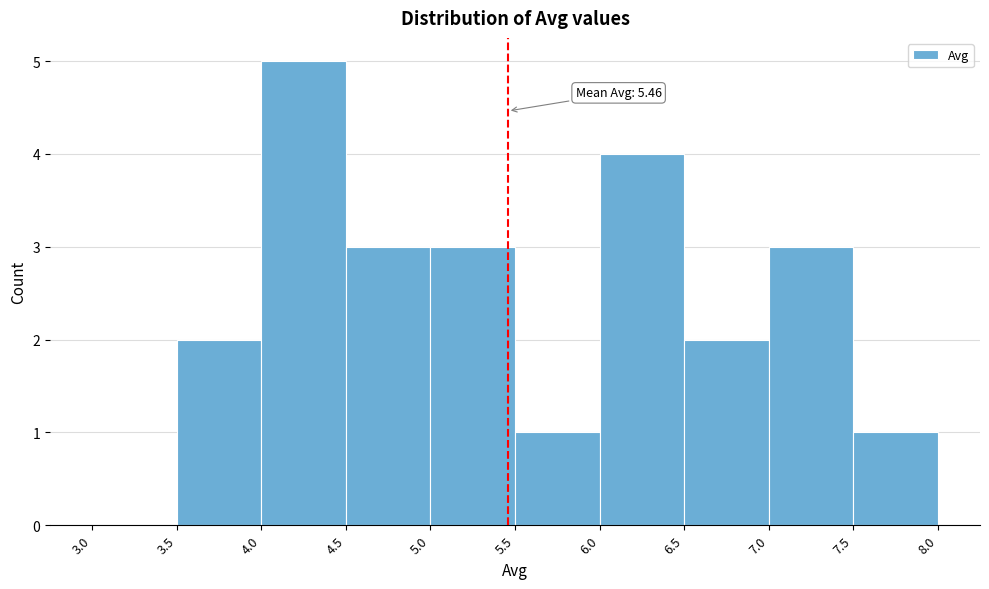

Over which range of the x-axis is the bar tallest?

4.0 to 4.5